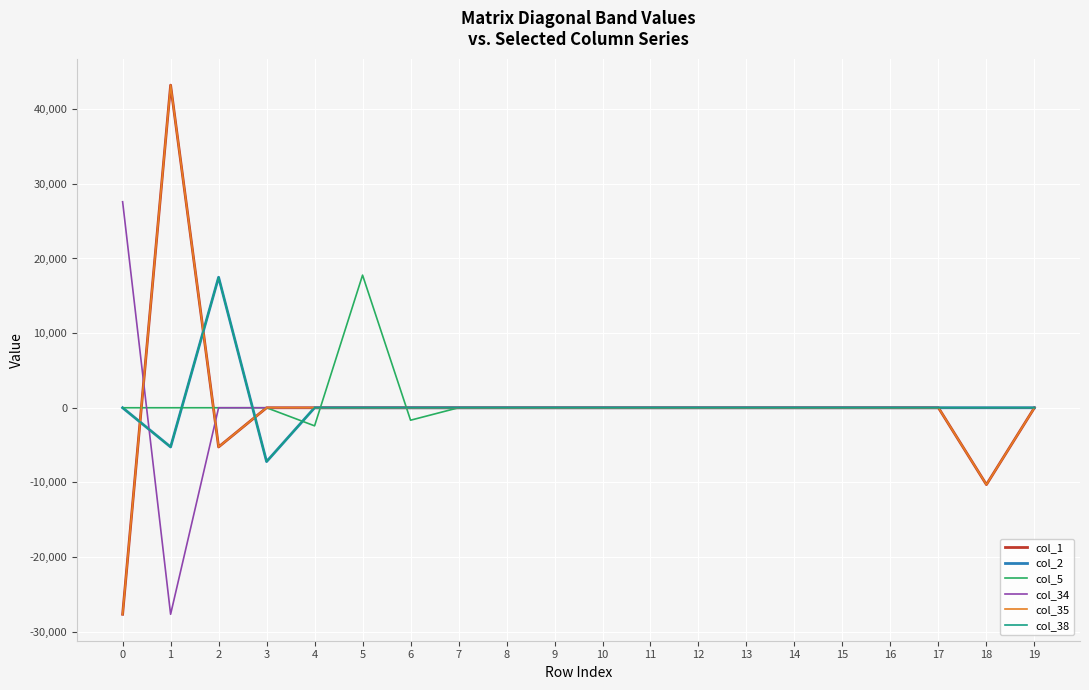

Is this an area chart (filled region under the line)?

No